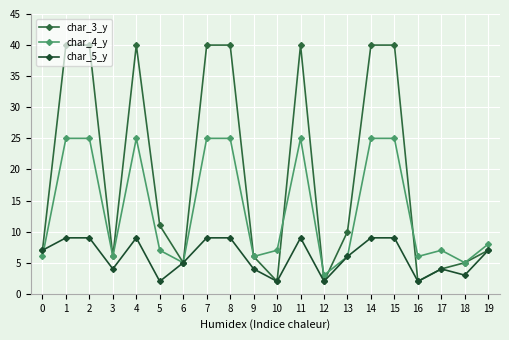

How many lines are shown in the chart?

3